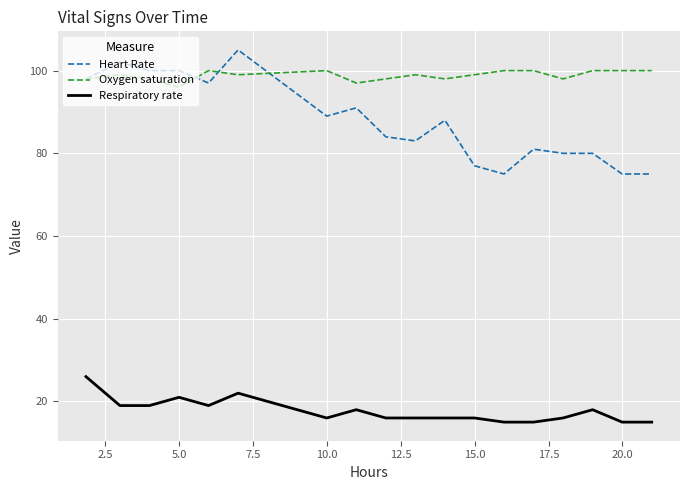

Which series has the largest total across all categories?

Oxygen saturation